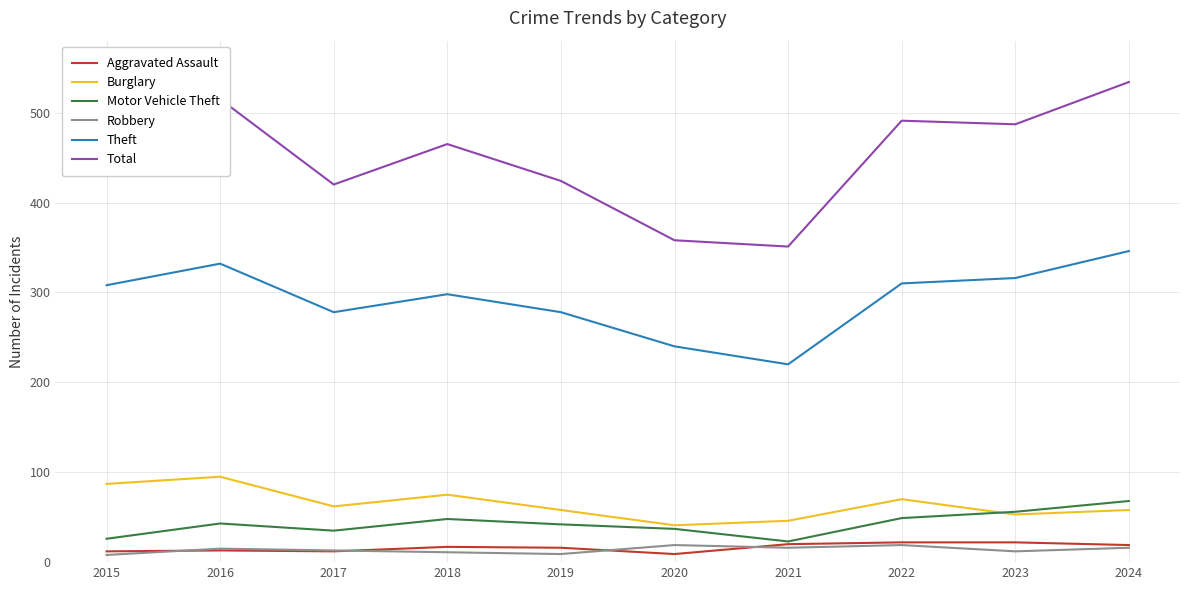

What is the average value of the Motor Vehicle Theft series?

43